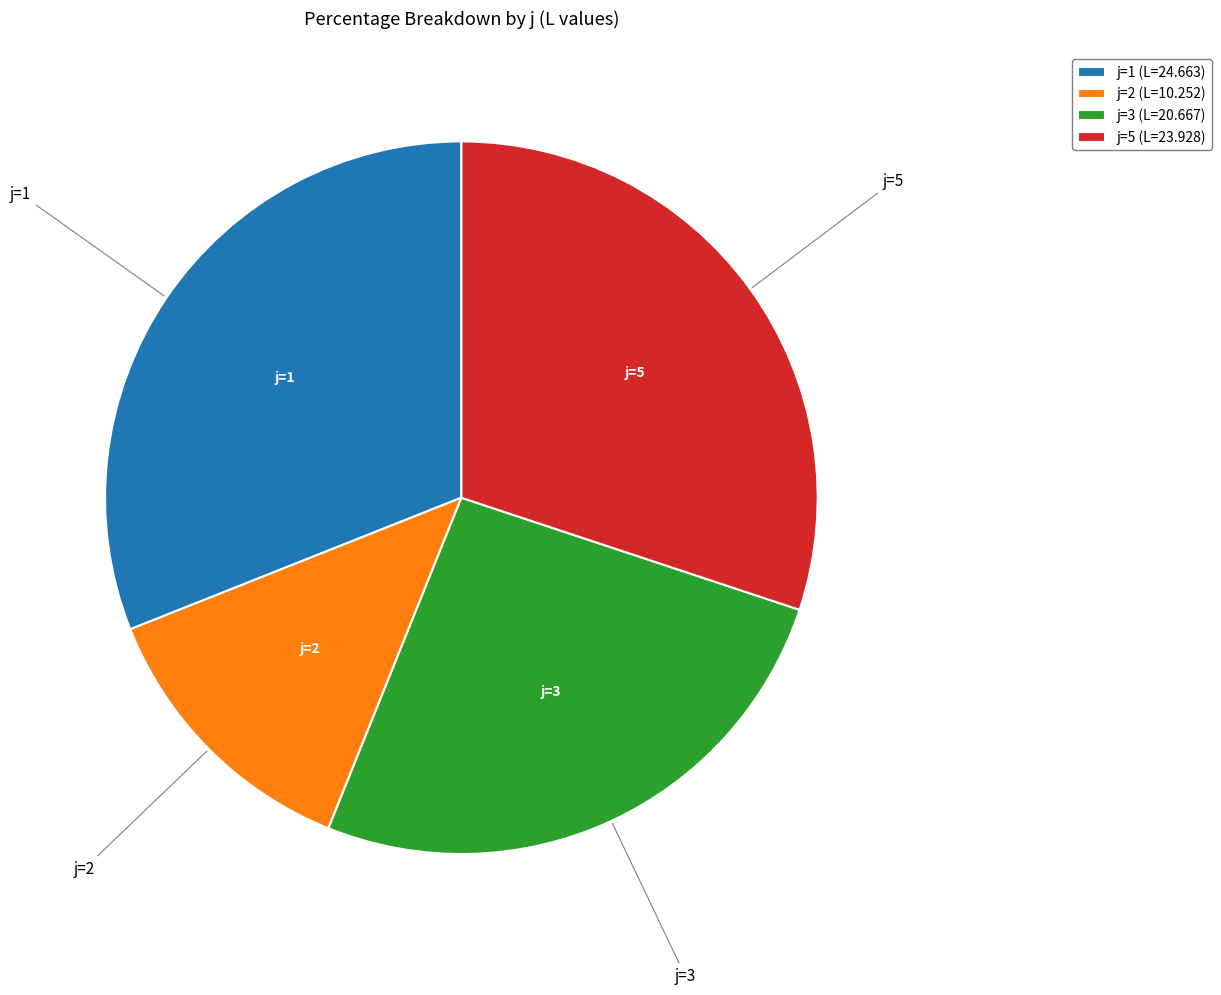

Combined, do j=5 (L=23.928) and j=1 (L=24.663) account for over 50%?

Yes